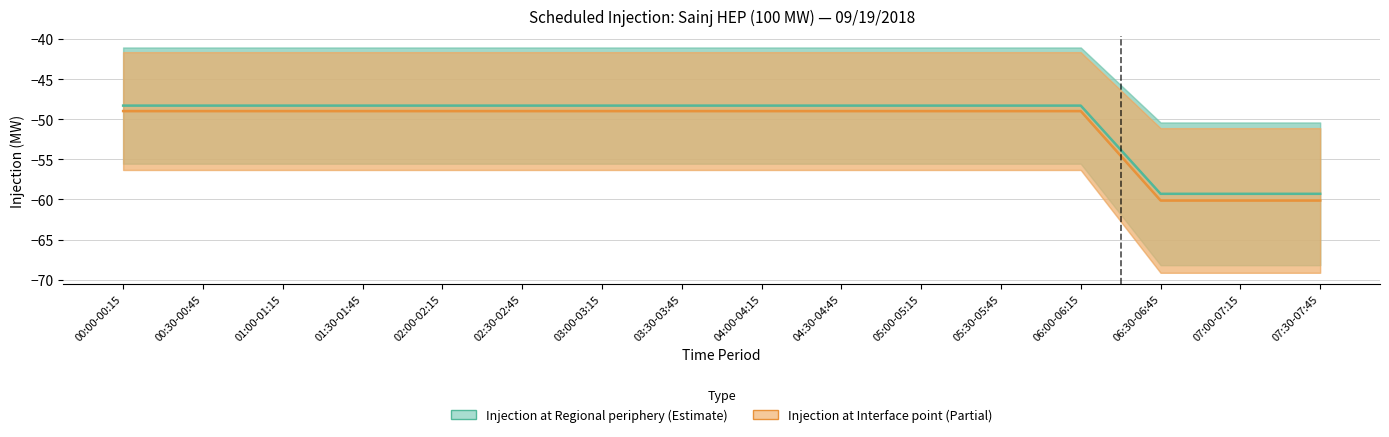

What is the difference between the maximum and minimum values in the Injection at Interface point series?

11.2